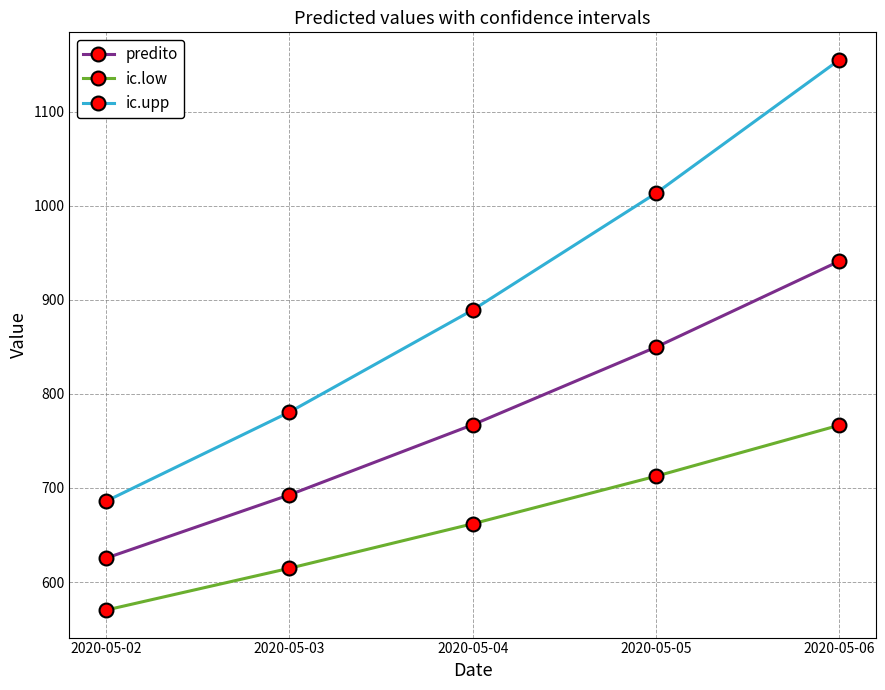

What is the sum of all ic.upp values?

4524.1